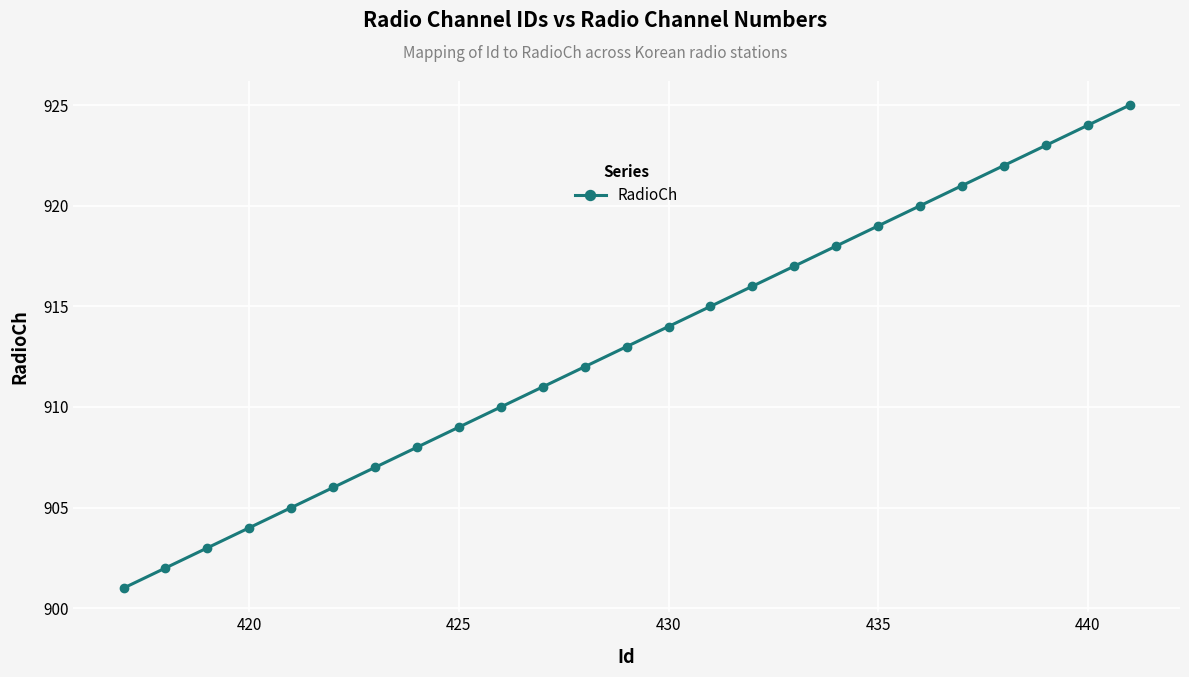

Does the chart display data point markers on the line(s)?

Yes